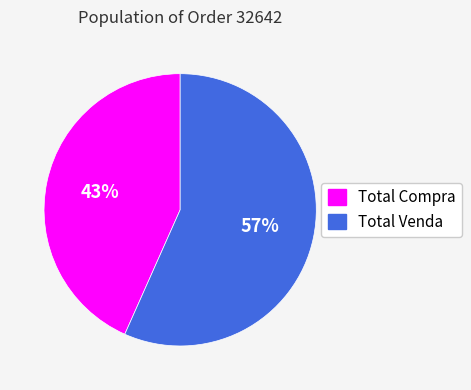

To the nearest percent, what is the average slice percentage?

50%